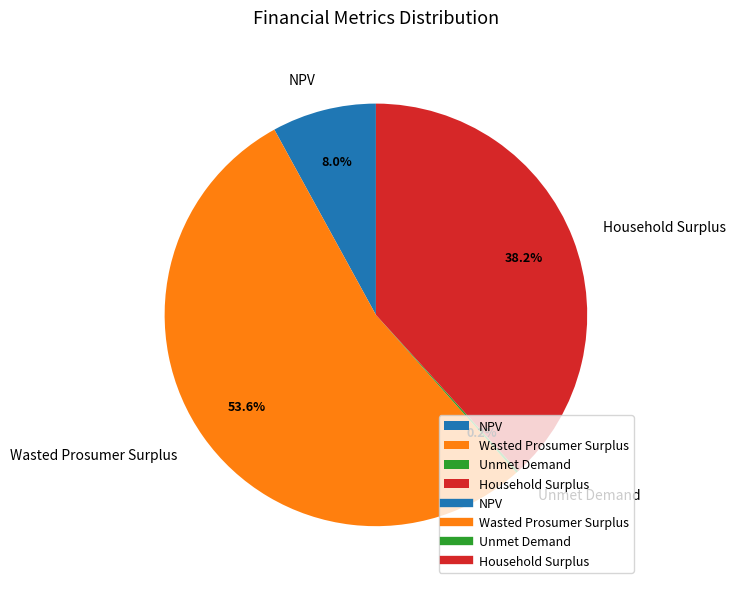

What percentage do Wasted Prosumer Surplus and Household Surplus together represent?

91.8%